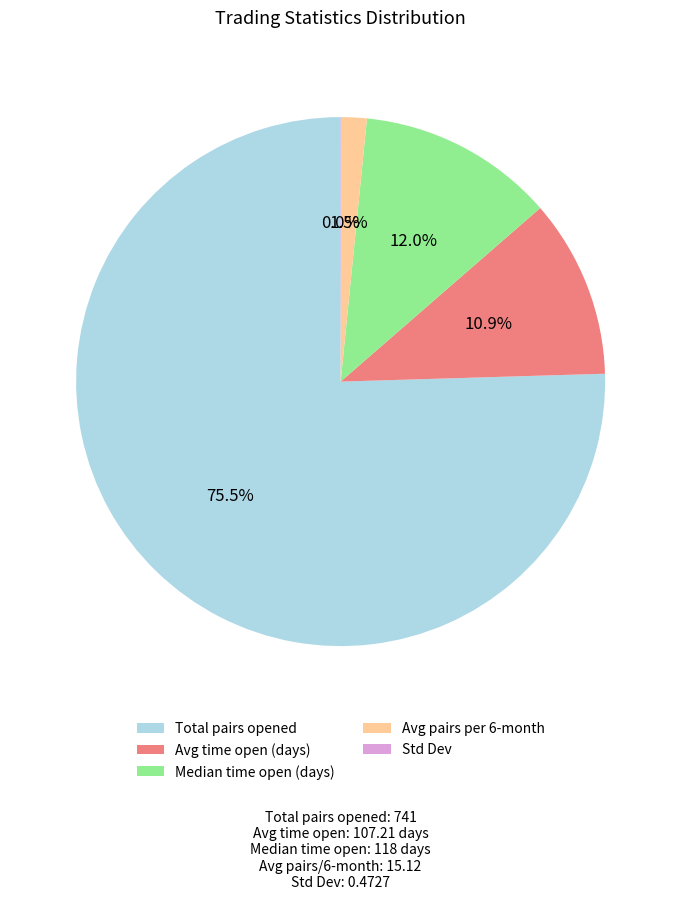

How much of the chart is everything except Median time open (days)?

88.0%